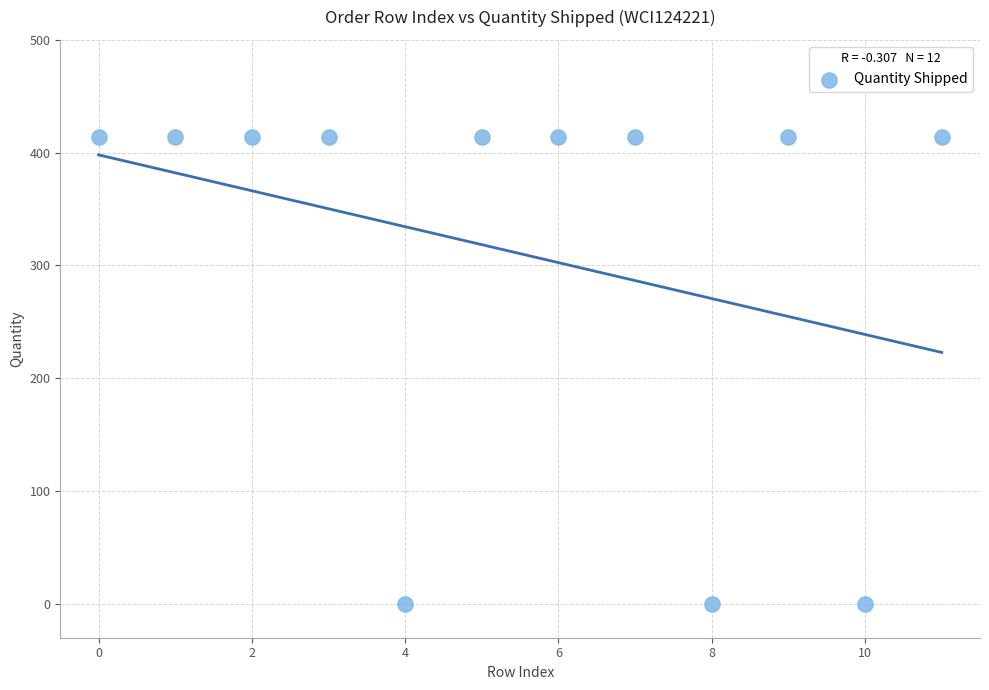

What is the range of Y values (max minus min)?

414